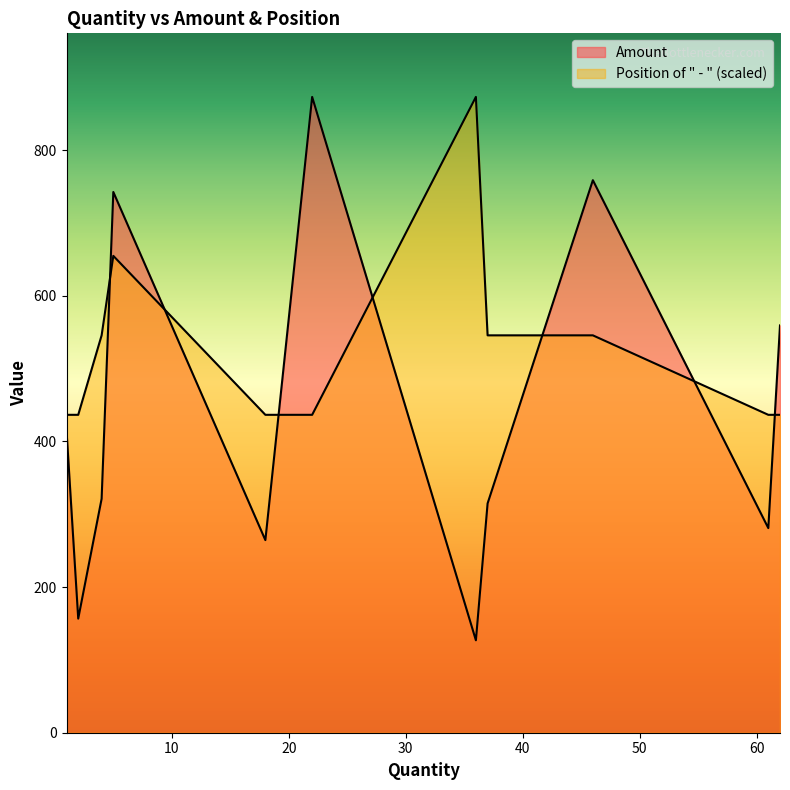

Is it true that Amount equals 559.2 at 62?

True